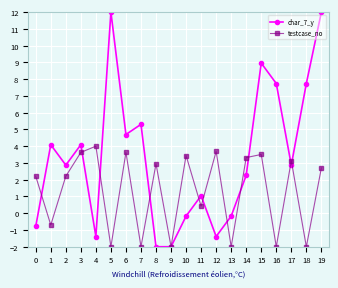

How many data points in testcase_no are less than 2?

8